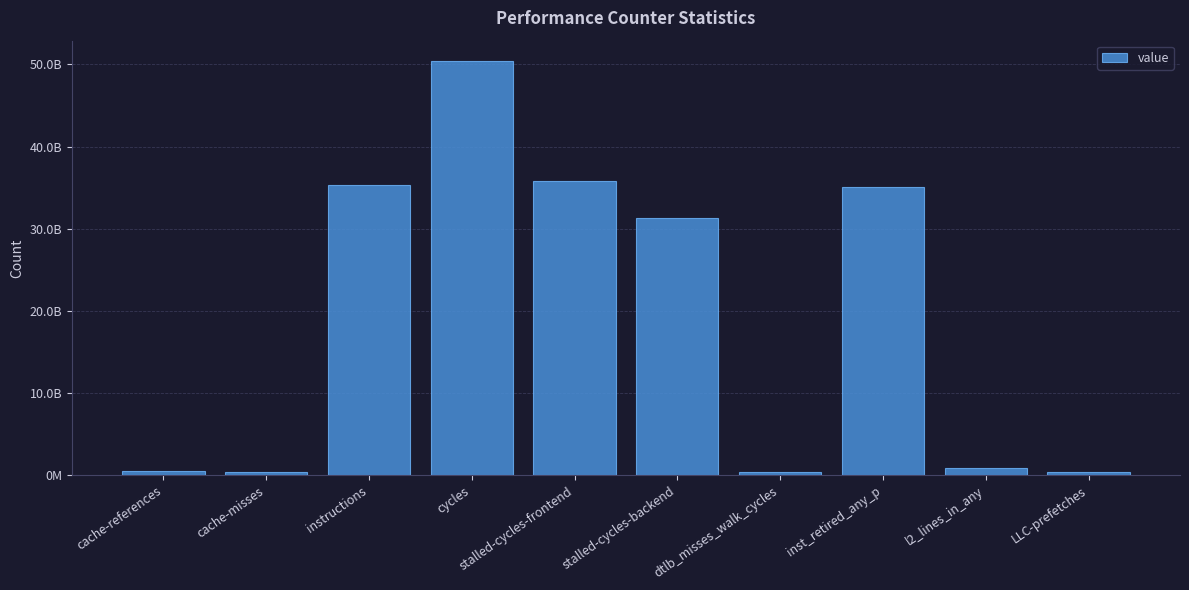

Does the chart contain any negative values?

No